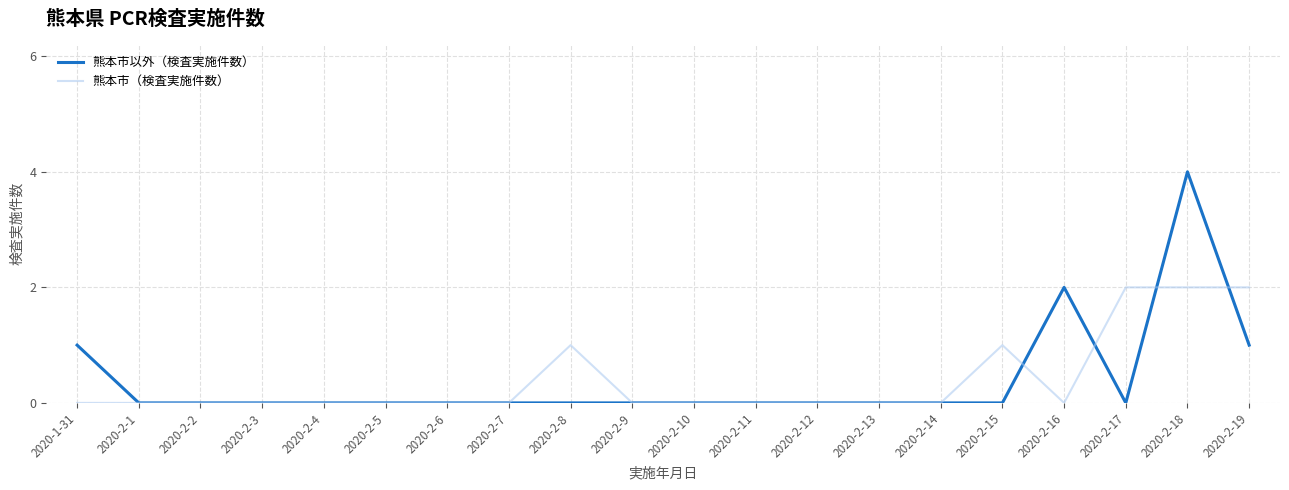

In 熊本市以外（検査実施件数）, how many points are higher than both neighbors (excluding endpoints)?

2